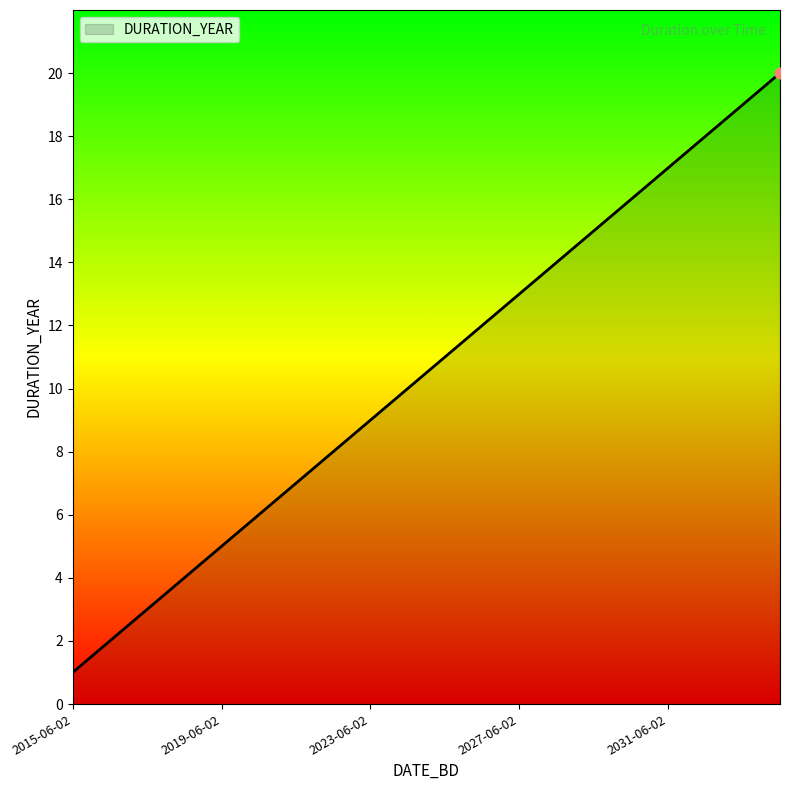

What is the greatest value displayed?

20